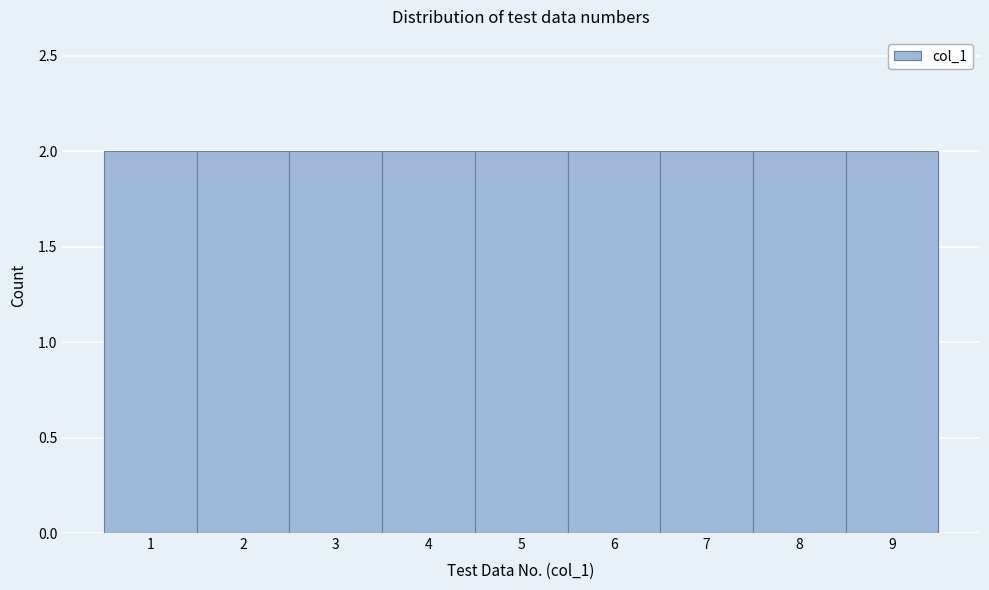

Reading left to right, transcribe this chart: for each bar, give the range it covers on the x-axis and its height. The values are not printed on the chart, so give them approximately, as read against the axis.

0.5 to 1.5: 2
1.5 to 2.5: 2
2.5 to 3.5: 2
3.5 to 4.5: 2
4.5 to 5.5: 2
5.5 to 6.5: 2
6.5 to 7.5: 2
7.5 to 8.5: 2
8.5 to 9.5: 2